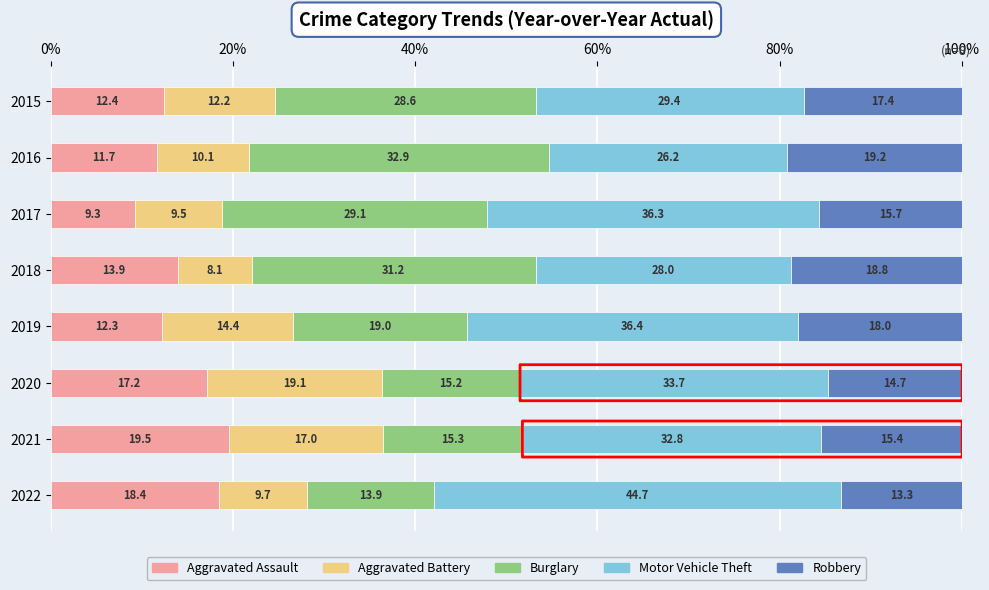

At which label is Aggravated Assault closest to 14?

2018